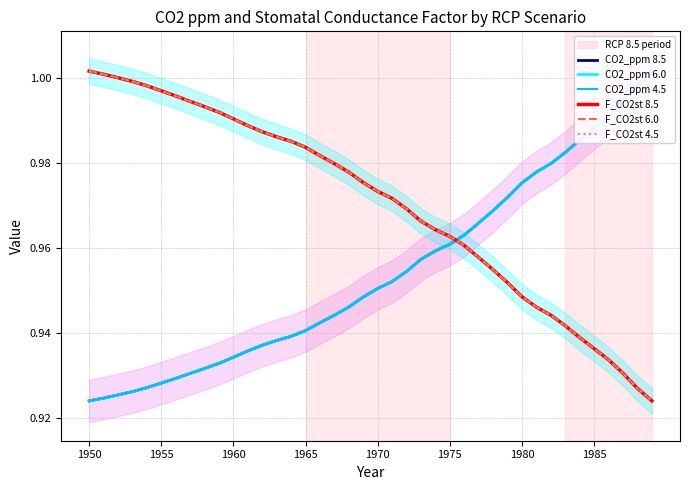

Which series has the largest range (max minus min)?

CO2_ppm 8.5